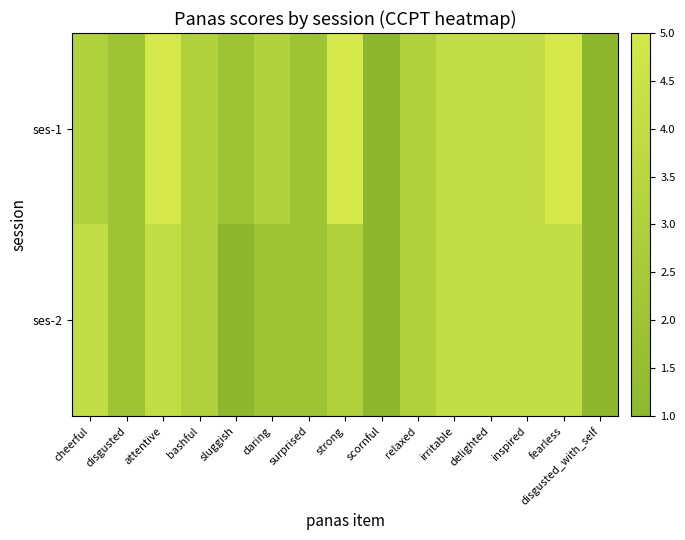

What is the total value across all series at disgusted_with_self?

2